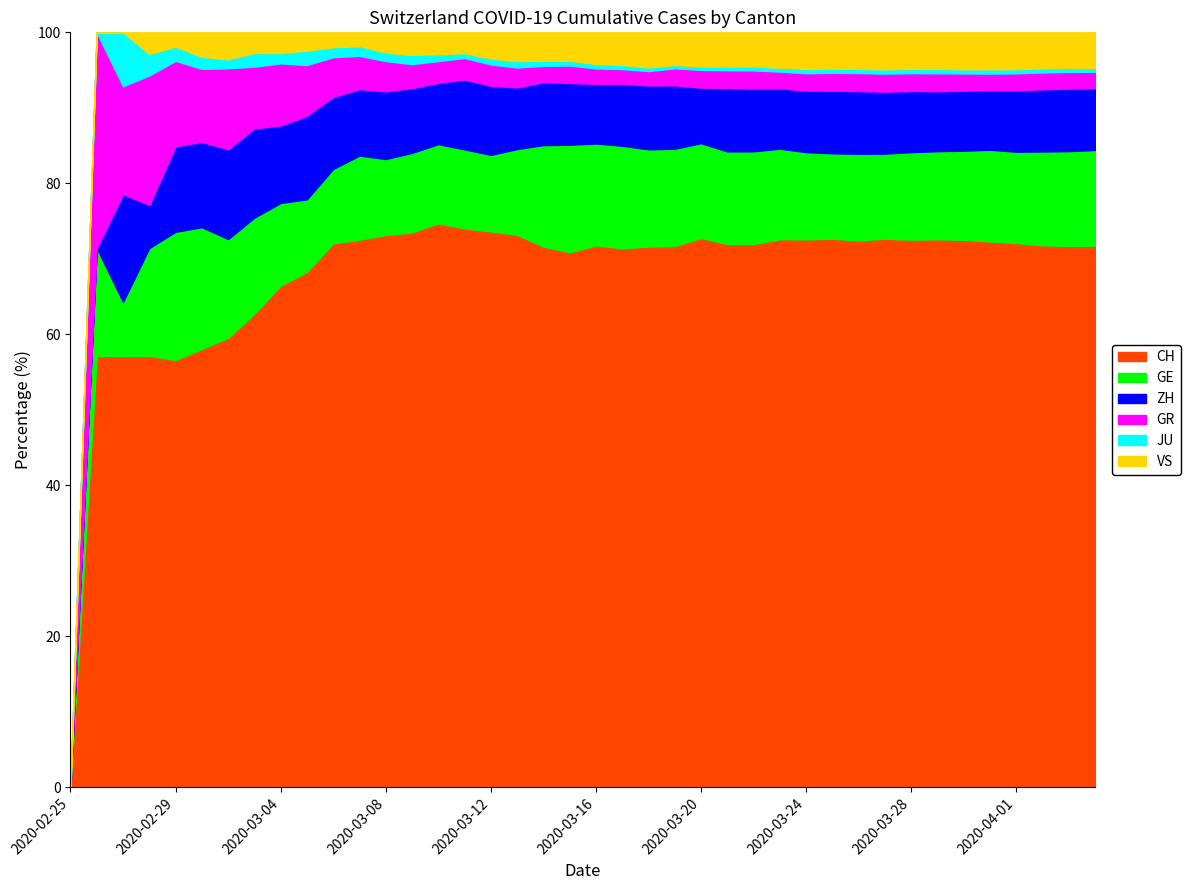

Where does the CH series first go above 2959?

2020-03-17